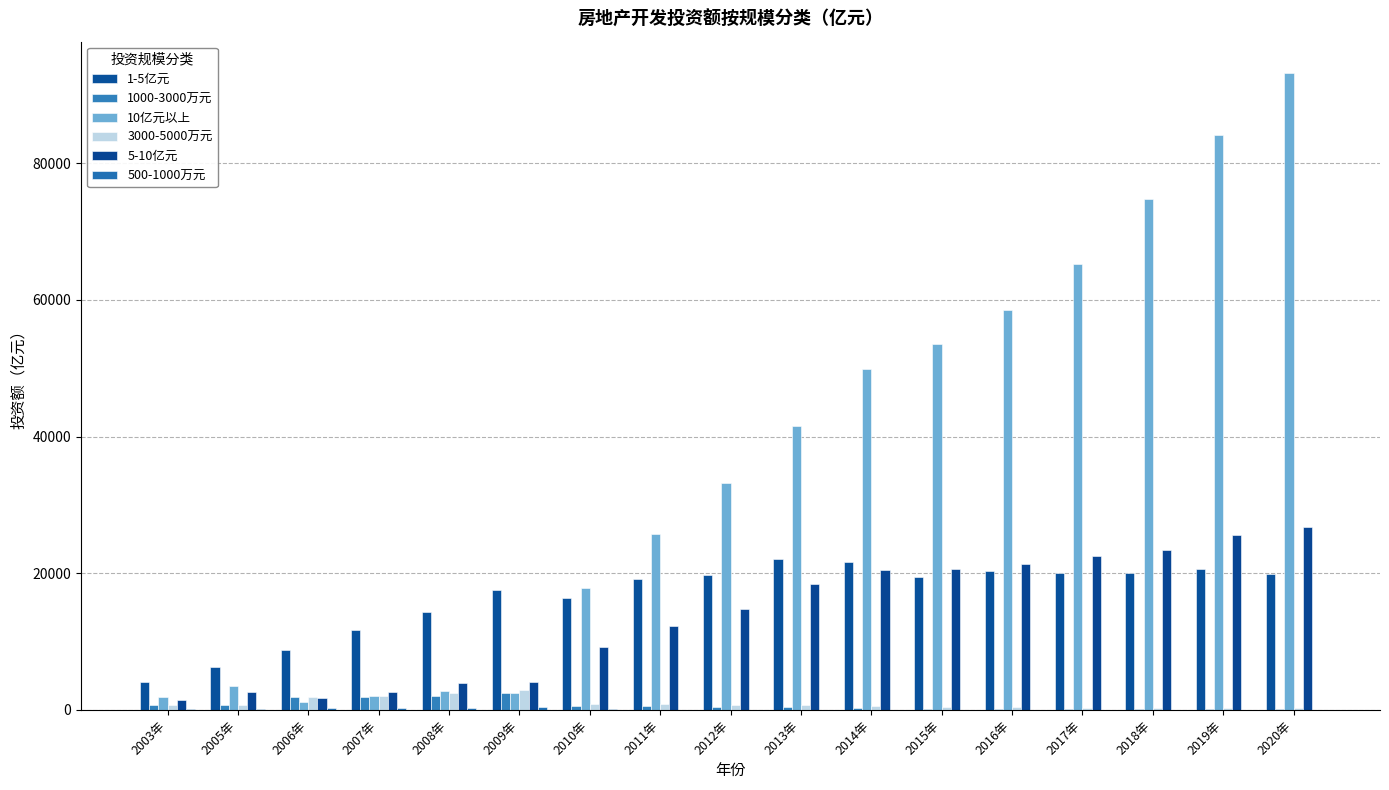

How many data points in 1000-3000万元 are above 418?

9